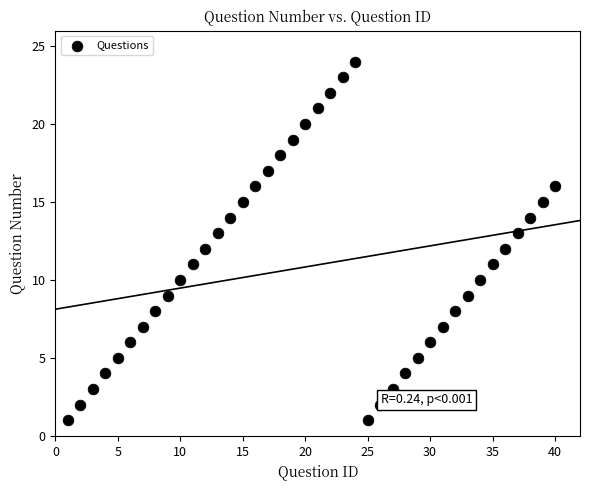

What is the range of X values (max minus min)?

39